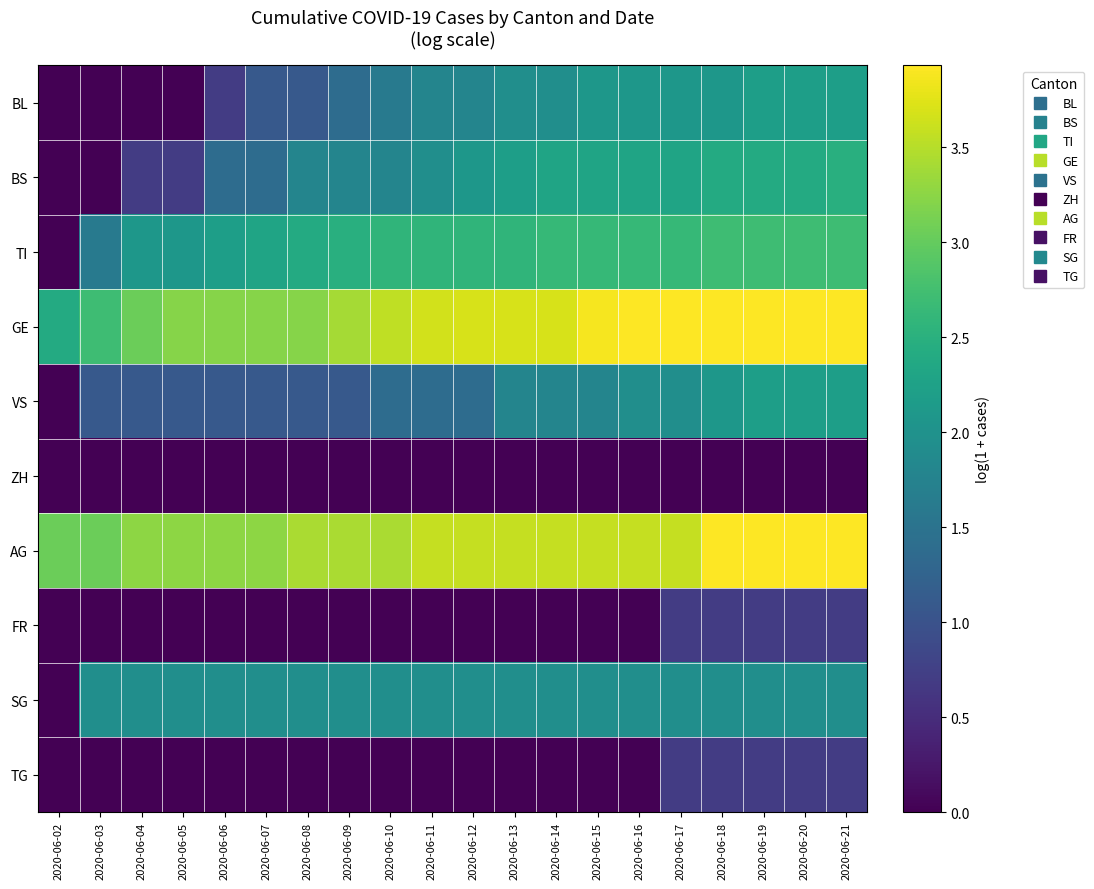

What is the spread (max minus min) of values at 2020-06-13?

3.7